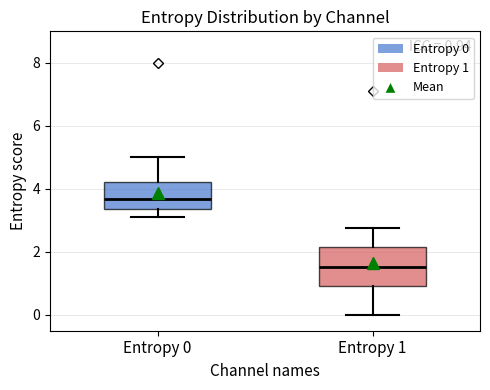

Which box's median line is the highest?

Entropy 0